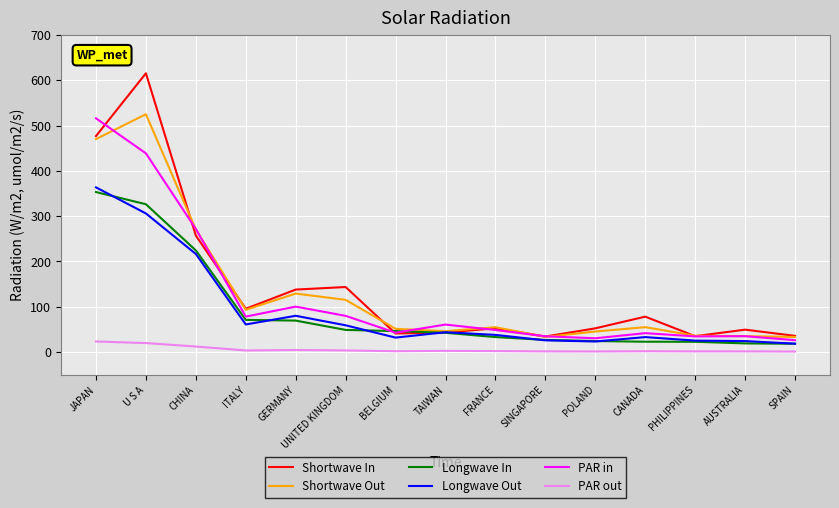

What is the difference between the Longwave In values at GERMANY and CANADA?

46.6